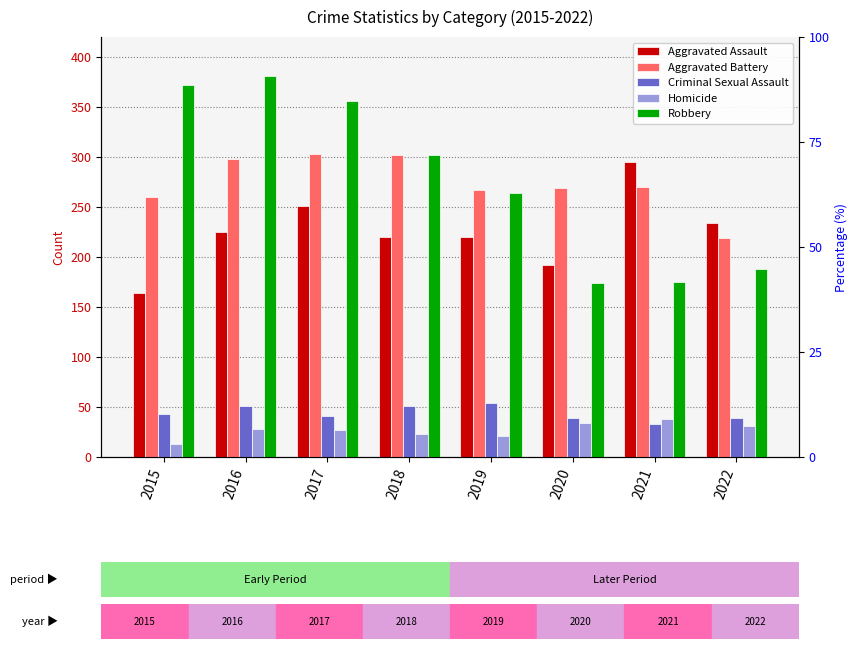

Between 2020 and 2022, which series saw the biggest shift?

Aggravated Battery